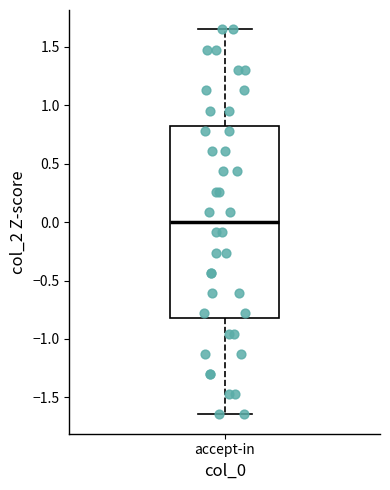

Where is the upper edge of the box for accept-in on the y-axis? The values are not printed on the chart, so give them approximately, as read against the axis.

0.80